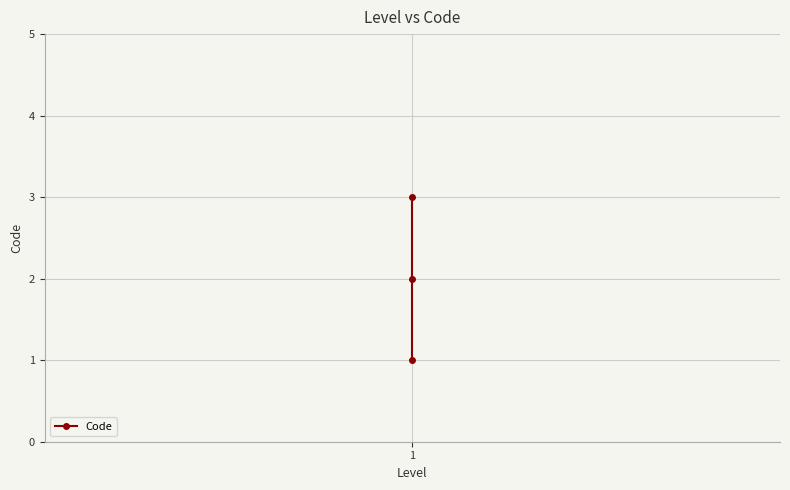

What is the difference between the values at 1 and 1?

1